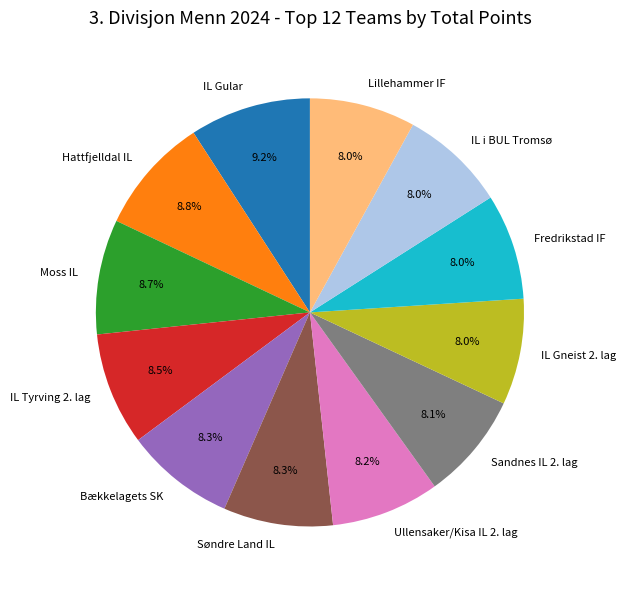

How many slices are in this pie chart?

12